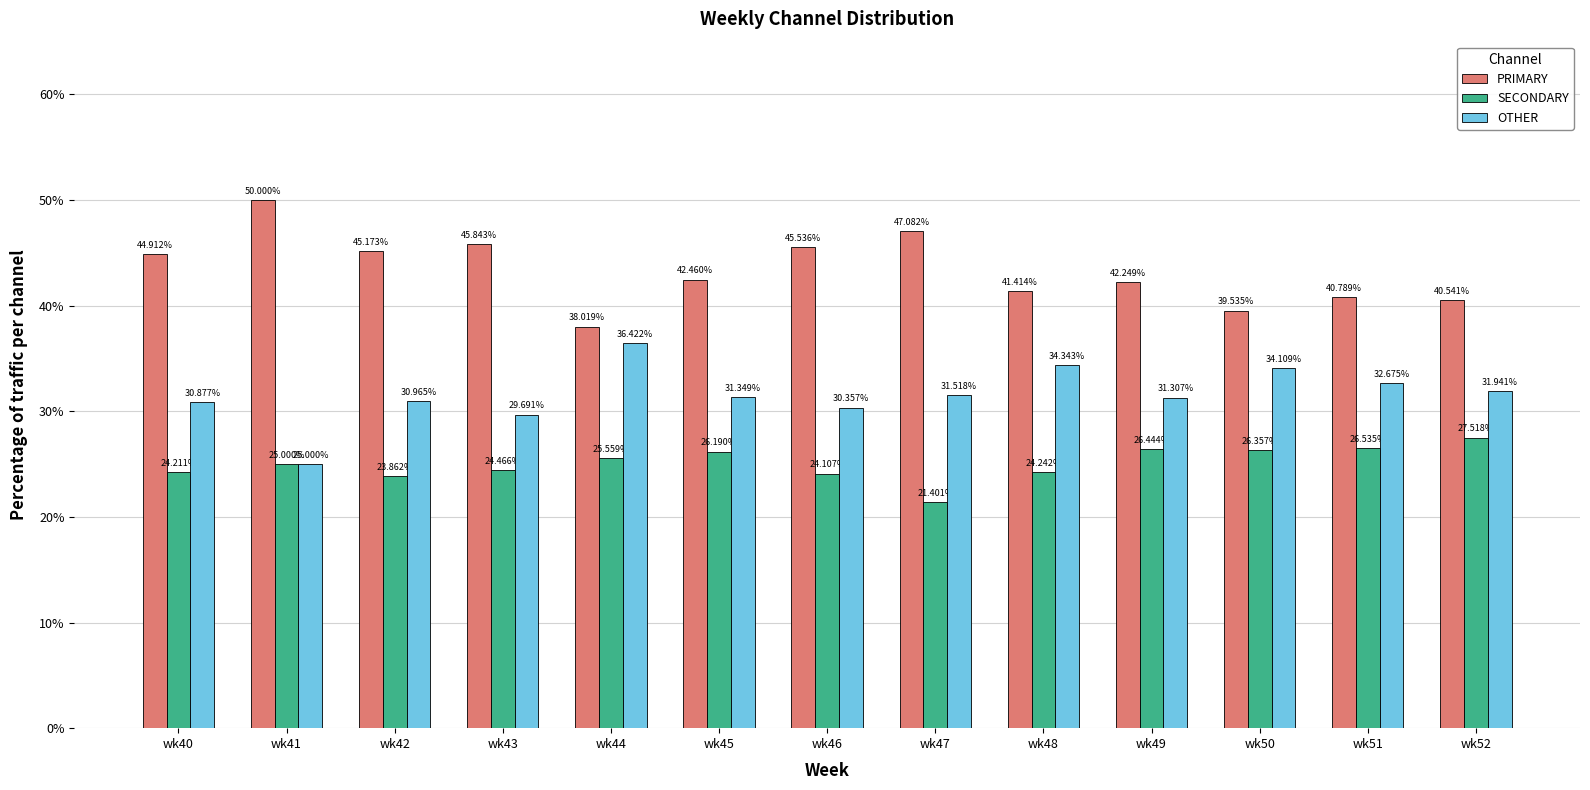

Which series changed the most between wk44 and wk51?

OTHER